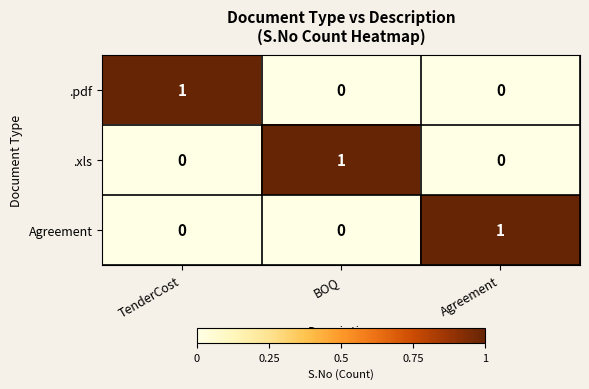

At how many categories does at least one series exceed 0?

3